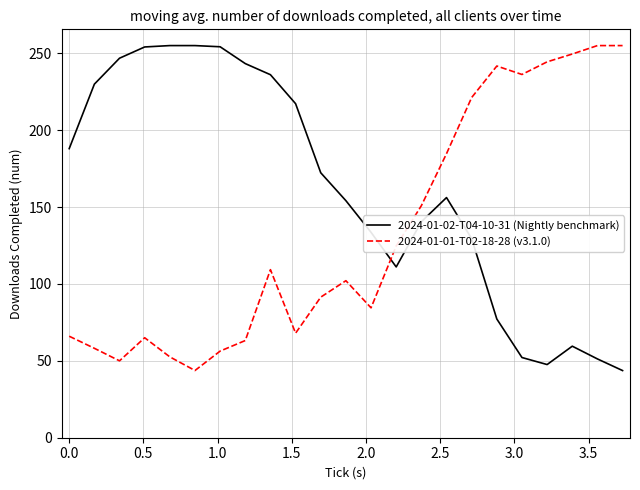

Which series has the largest total across all categories?

2024-01-02-T04-10-31 (Nightly benchmark)